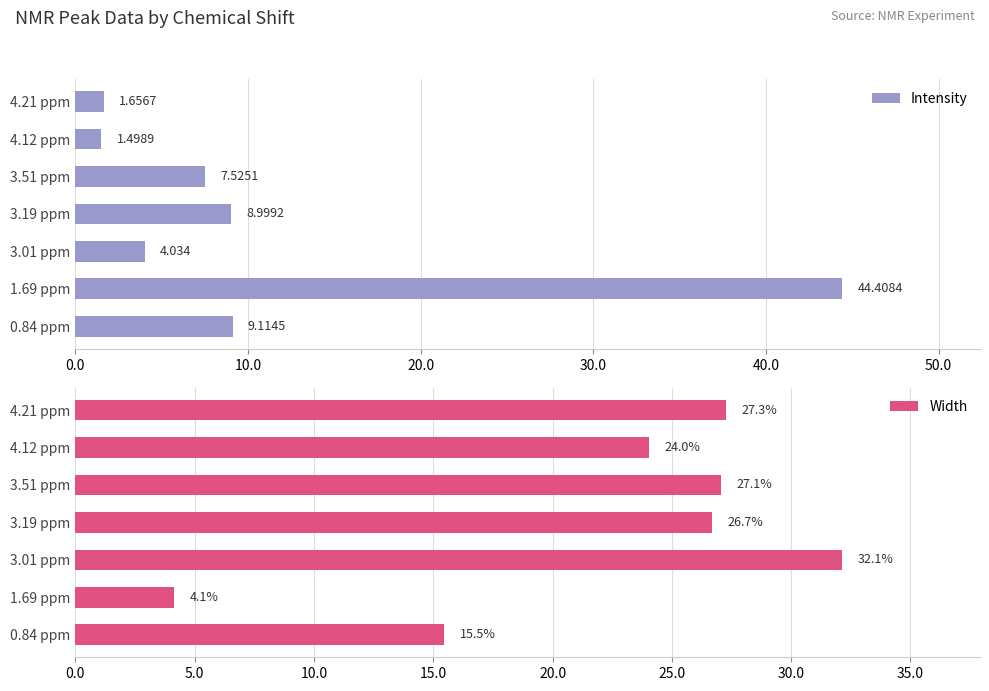

What is the smallest value displayed?

1.5